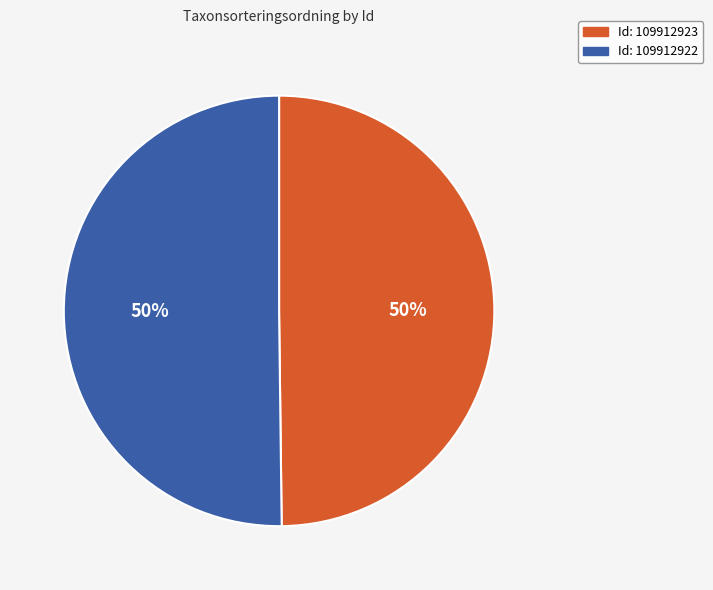

To the nearest percent, what is the average slice percentage?

50%